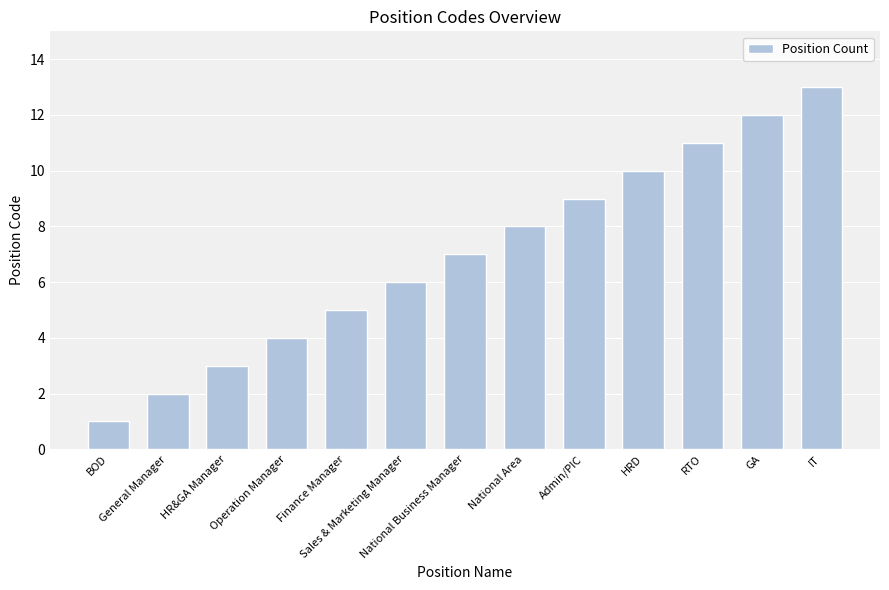

Reading left to right, what are all the values shown in this chart?

1	2	3	4	5	6	7	8	9	10	11	12	13